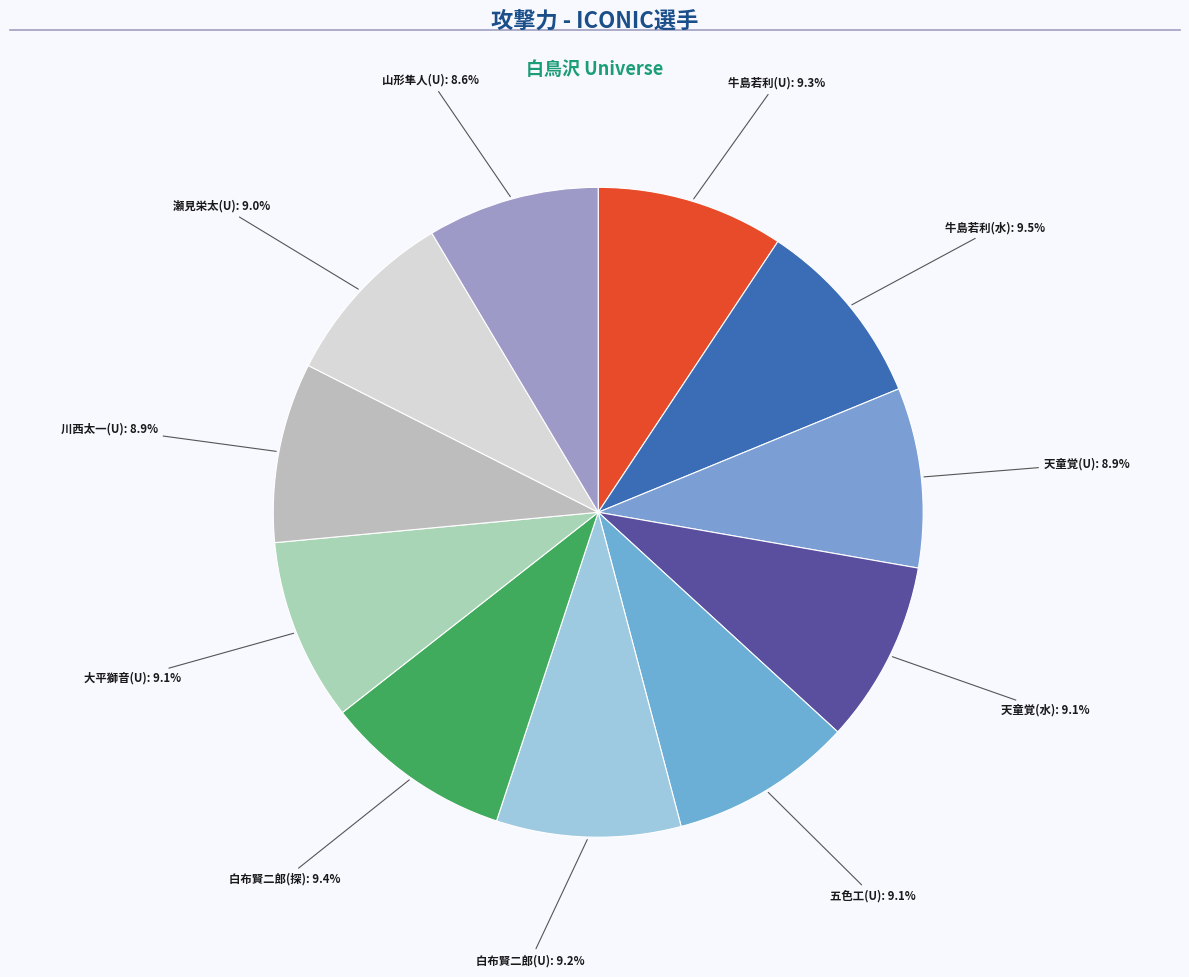

How many segments does this pie chart have?

11